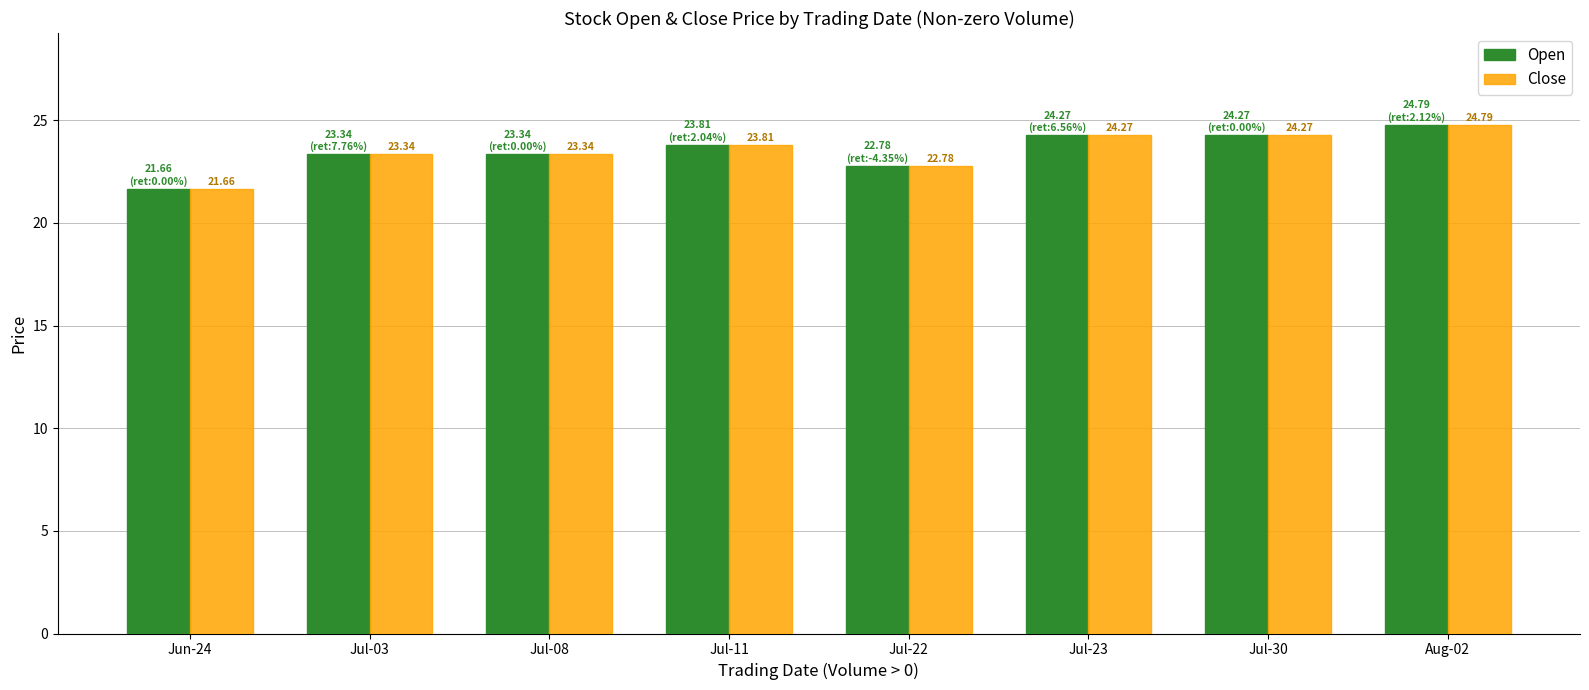

At how many categories does at least one series exceed 22?

7